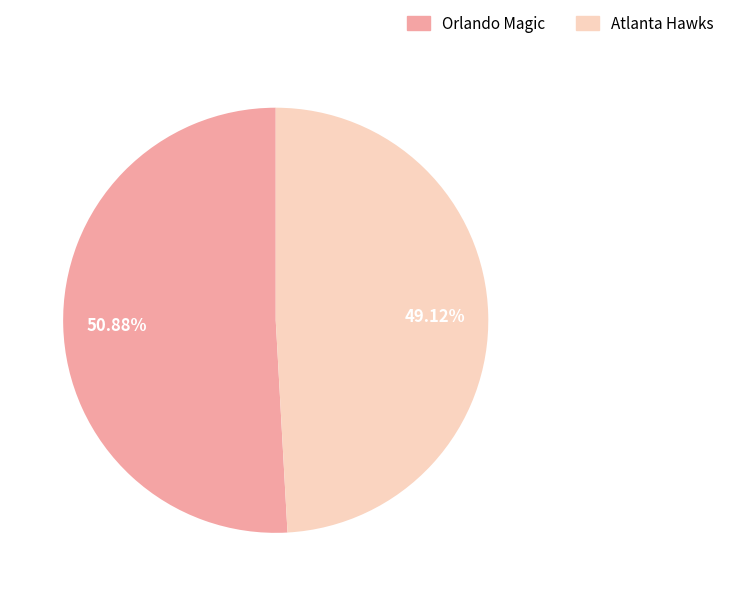

True or false: Orlando Magic accounts for 51% of the total.

True